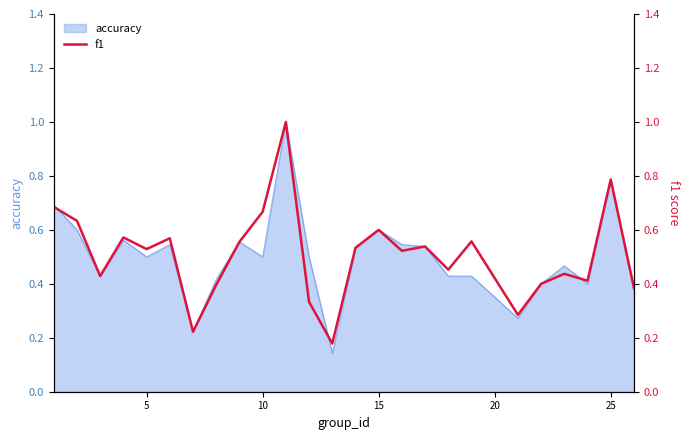

What is the maximum value for accuracy?

1.0